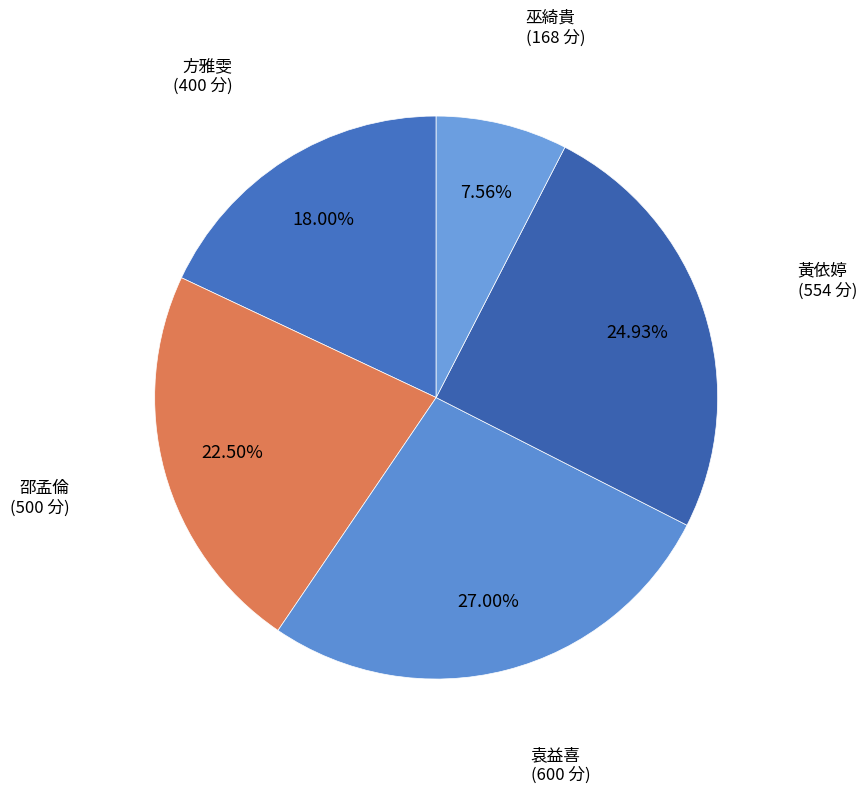

How many segments does this pie chart have?

5